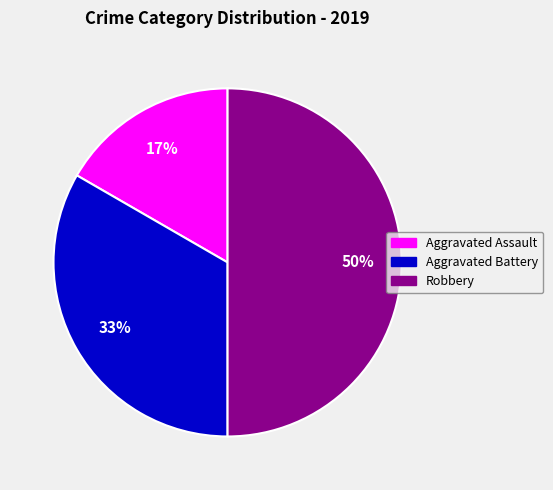

What is the smallest slice in the pie chart?

Aggravated Assault